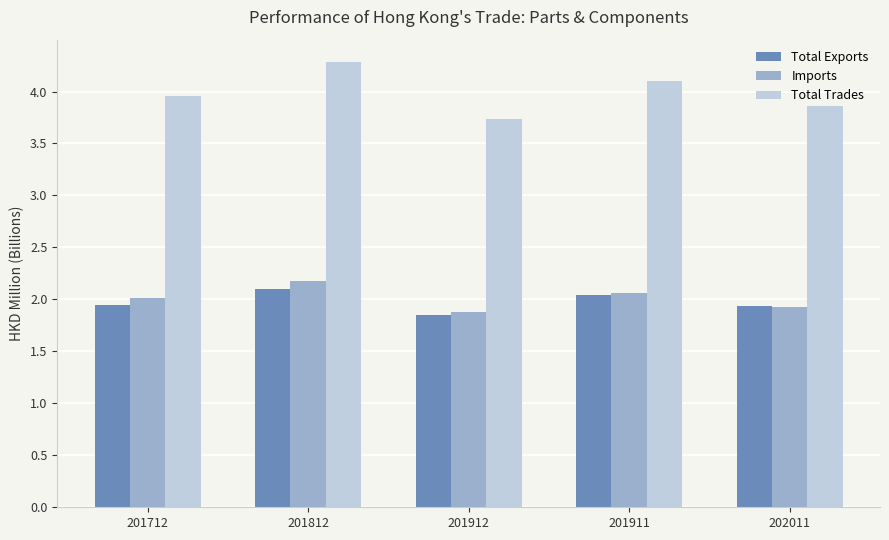

Which series has the largest range (max minus min)?

Total Trades